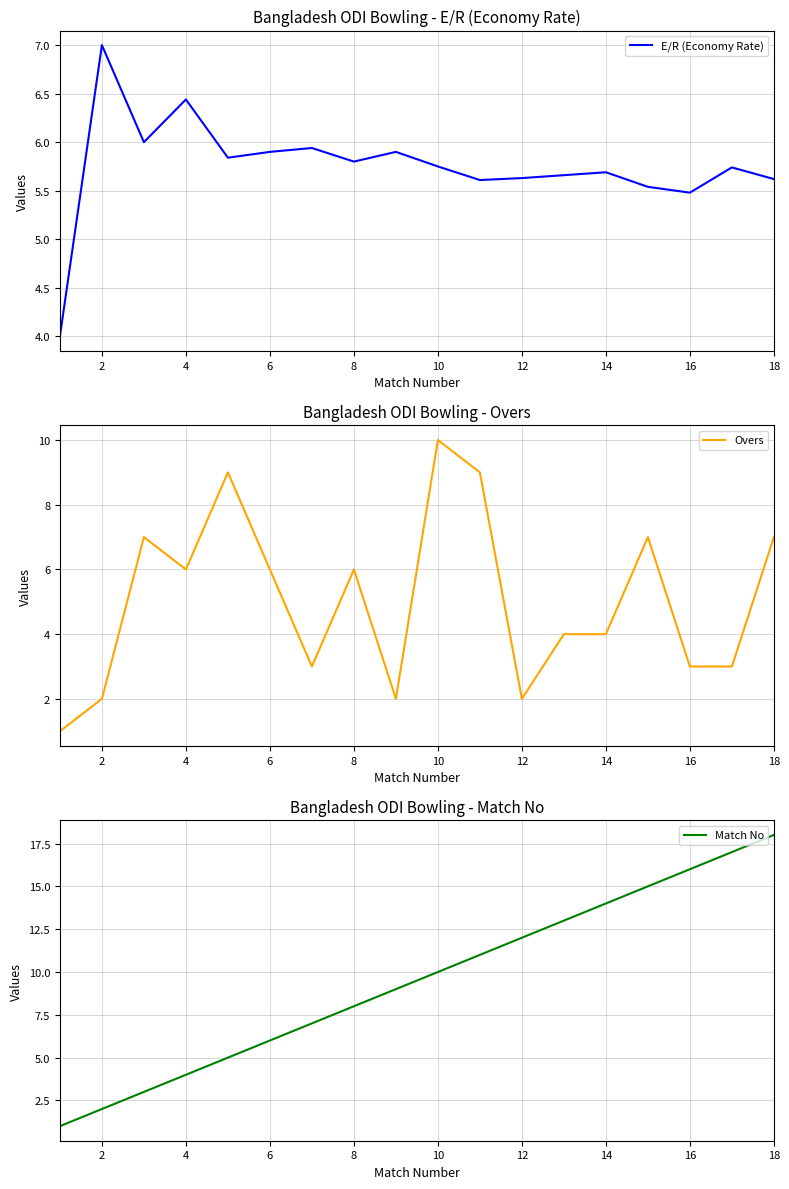

Is it true that Match No equals 3.1 at 12?

False